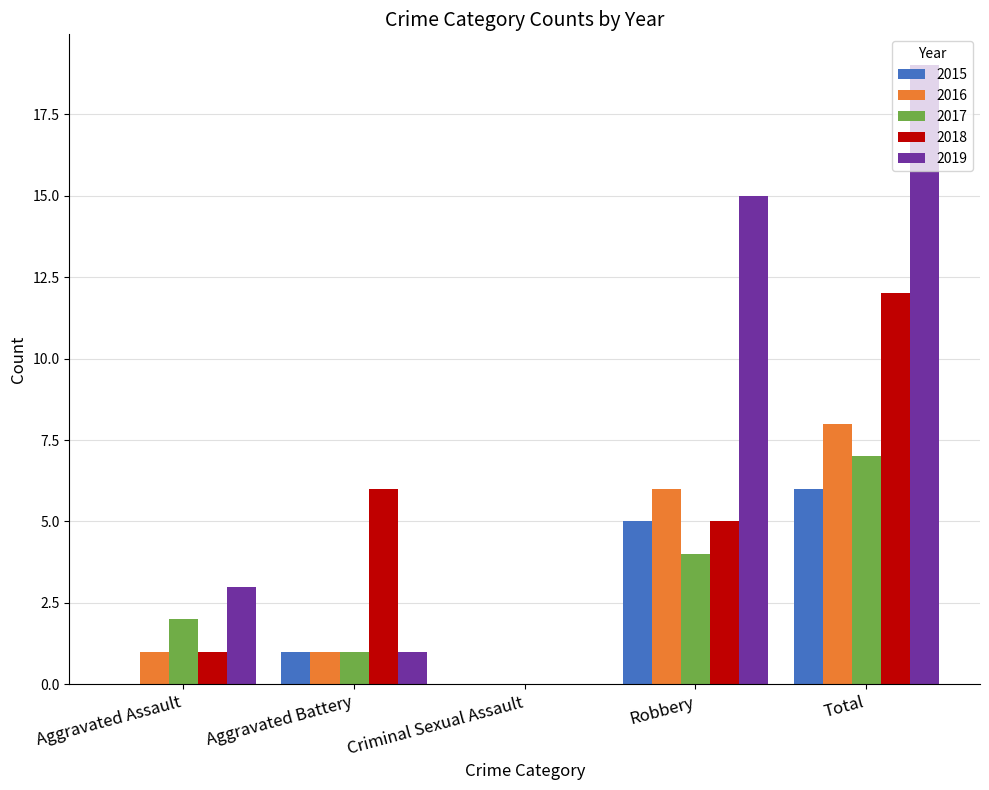

How many groups of bars are there?

5